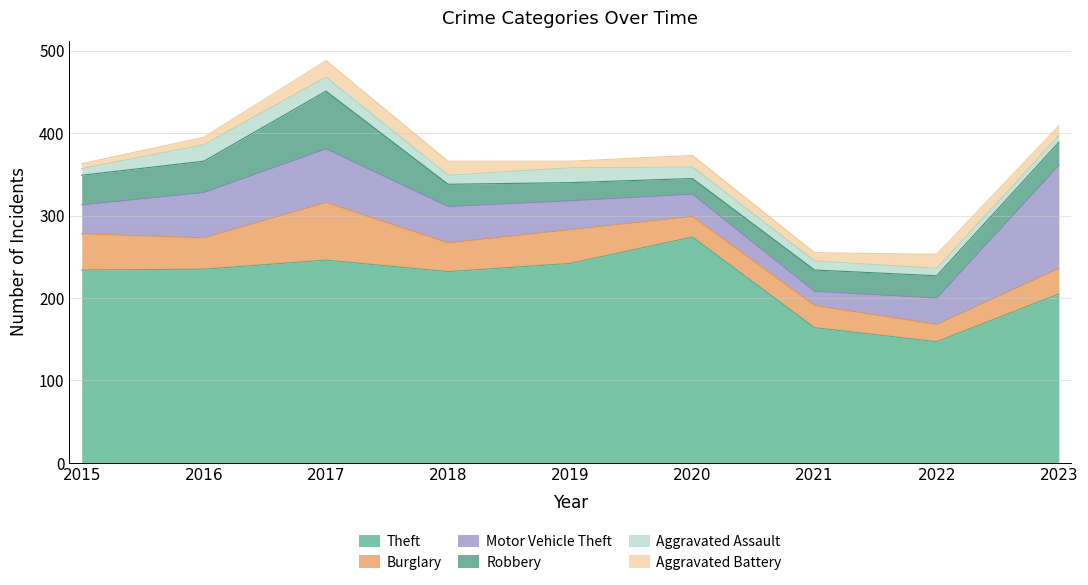

What is the value of the Aggravated Assault point at the 8th from the left?

9